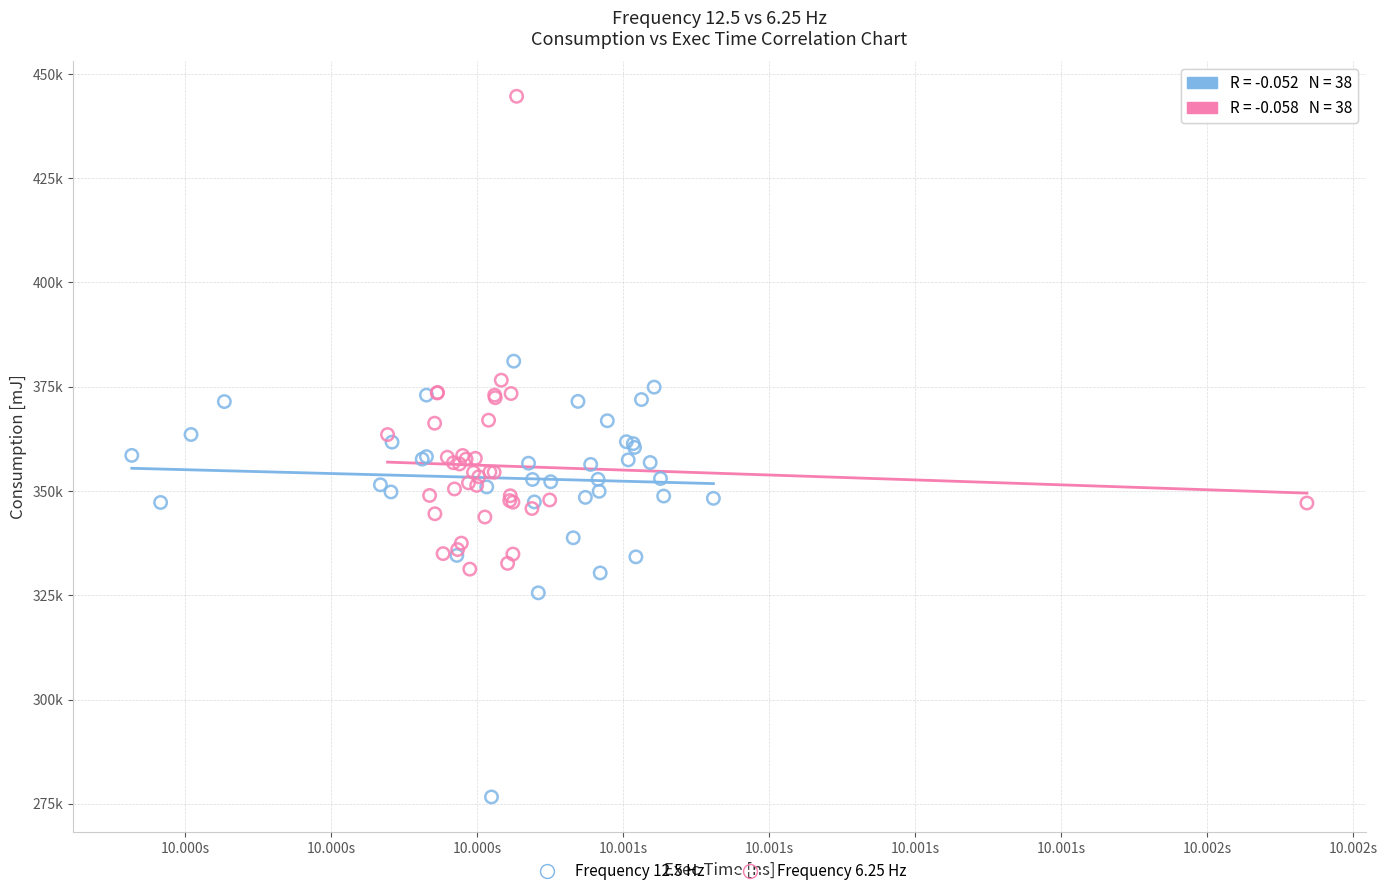

What are all the series names shown in the legend?

Frequency 12.5 Hz, Frequency 6.25 Hz